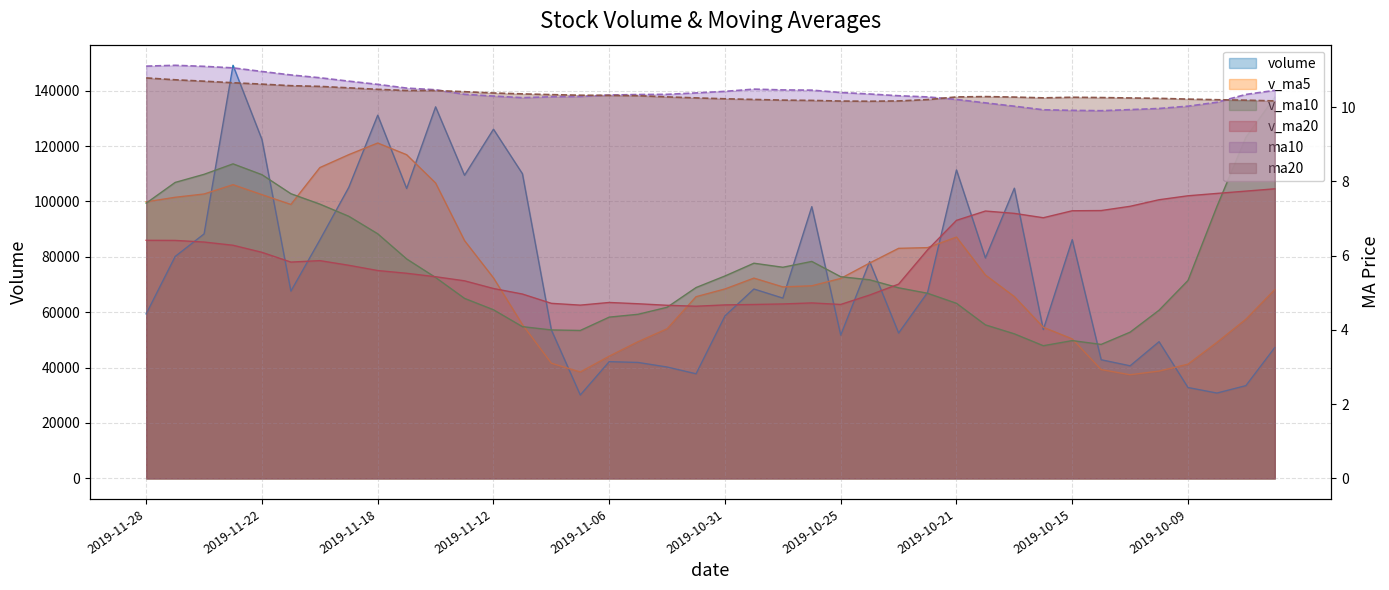

True or false: ma20 has a value of 6.2 at 2019-11-01.

False